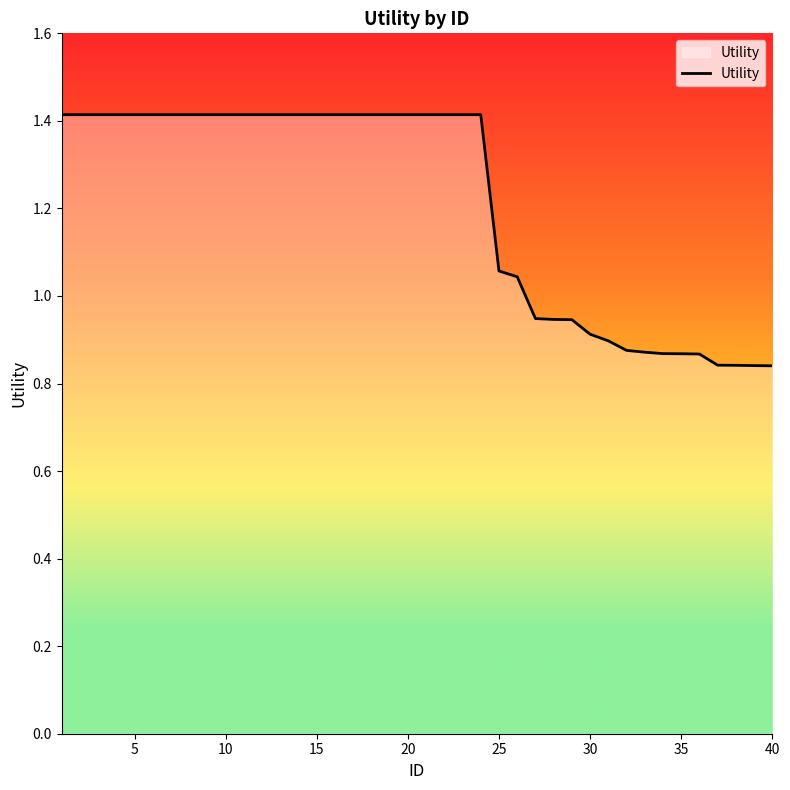

What is the difference between the maximum and minimum values?

0.6